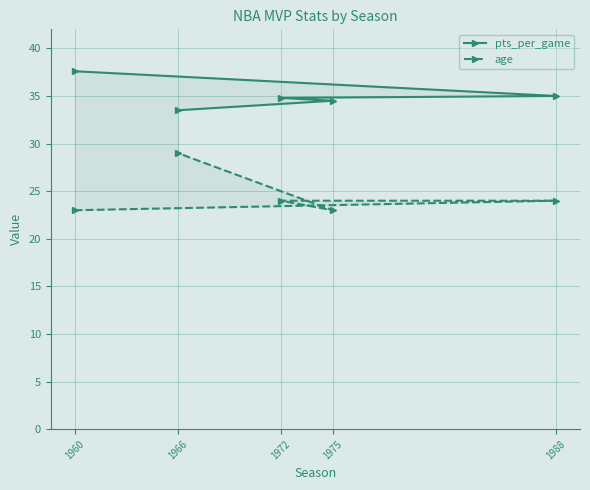

What are all the series names shown in the legend?

pts_per_game, age